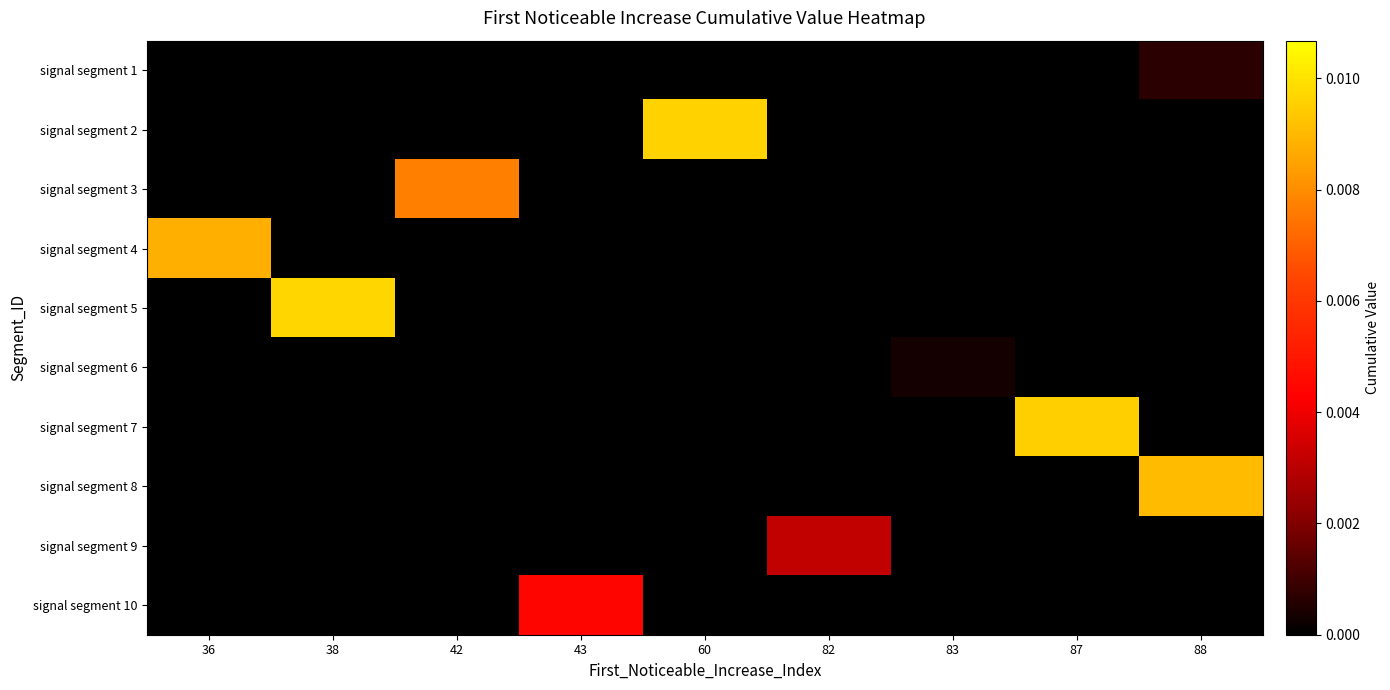

How many data points does each series have?

9